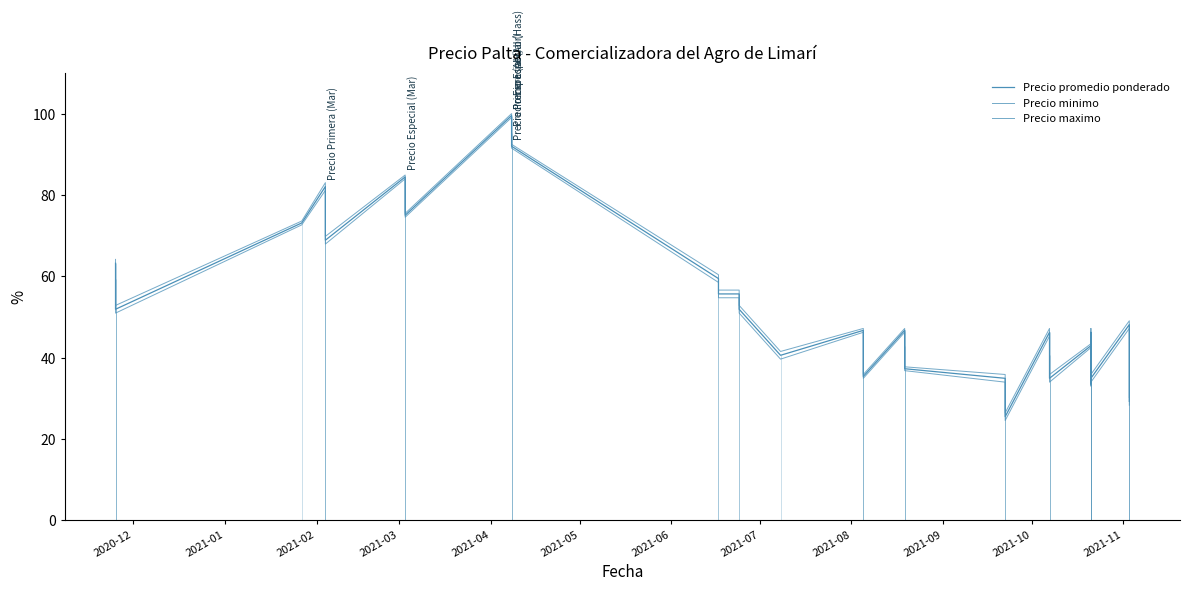

True or false: Precio minimo and Precio promedio ponderado intersect in this chart.

False